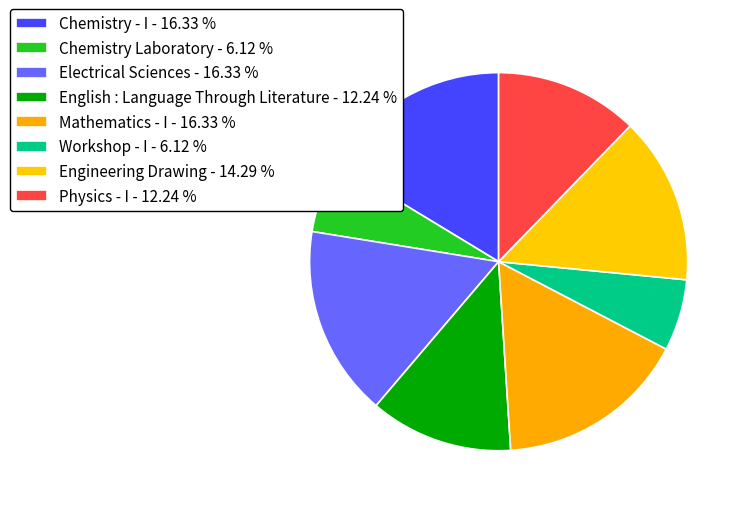

How many segments does this pie chart have?

8